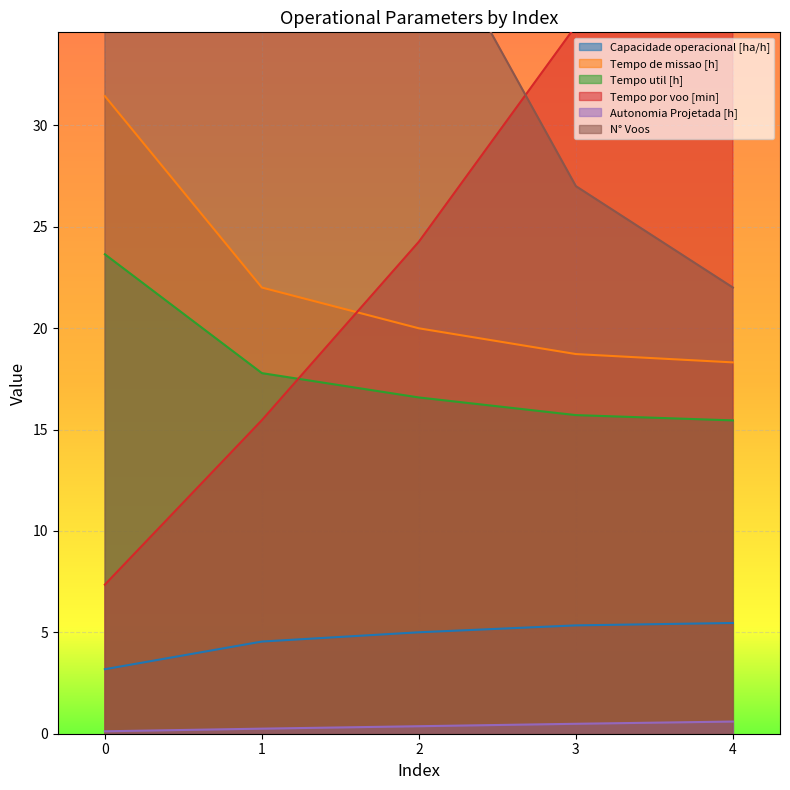

Which series has the largest range (max minus min)?

N° Voos